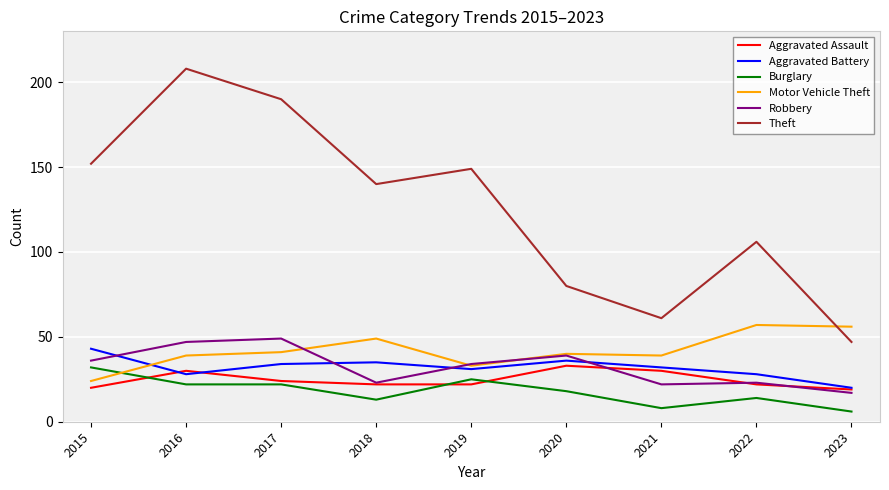

Rank the series at 2015 from lowest to highest value.

Aggravated Assault, Motor Vehicle Theft, Burglary, Robbery, Aggravated Battery, Theft